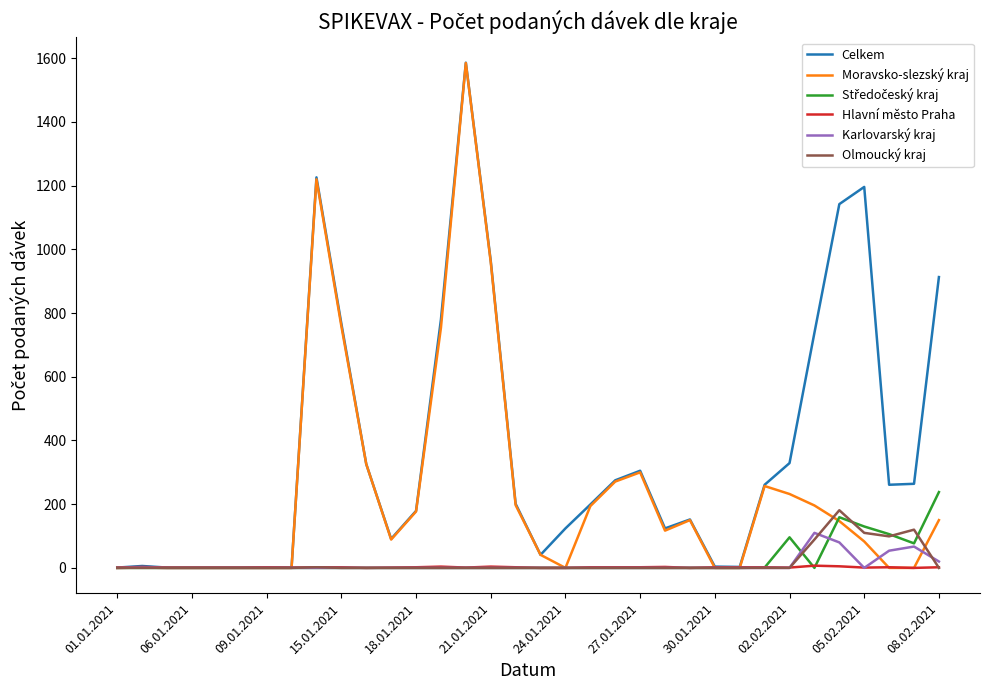

What is the greatest value displayed?

1586